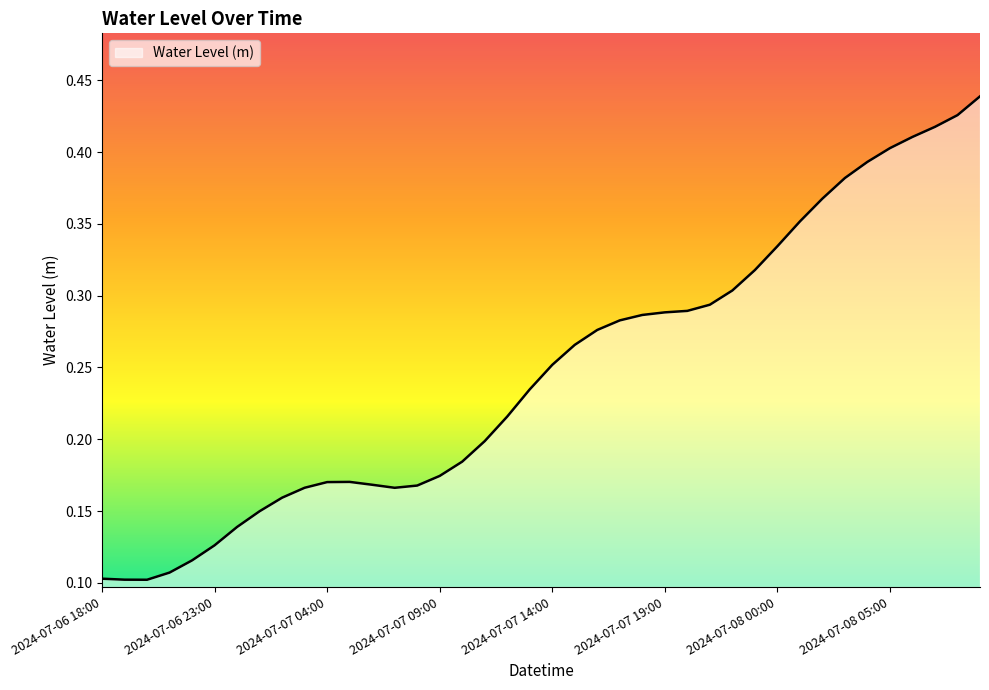

How many series are shown in this chart?

1